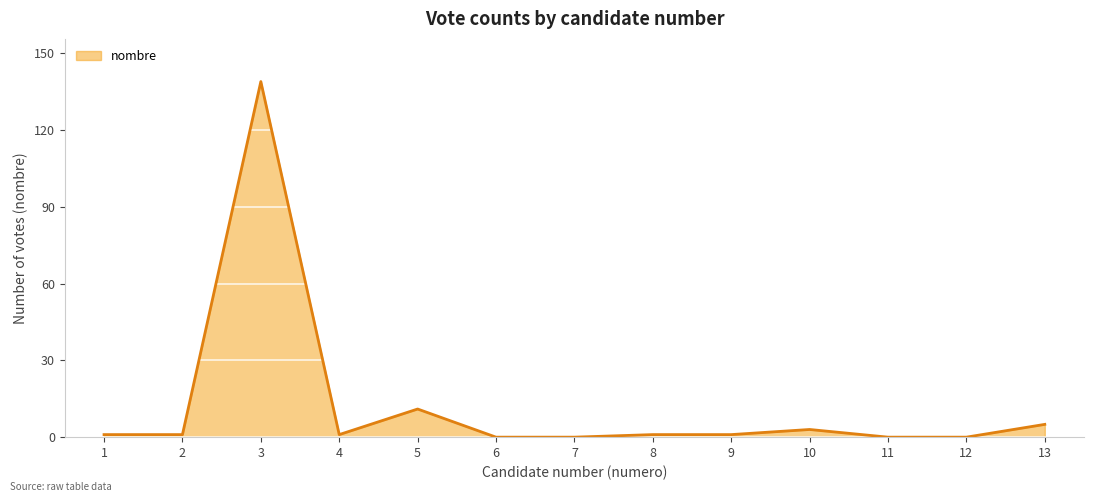

What is the change in value from 2 to 7?

-1